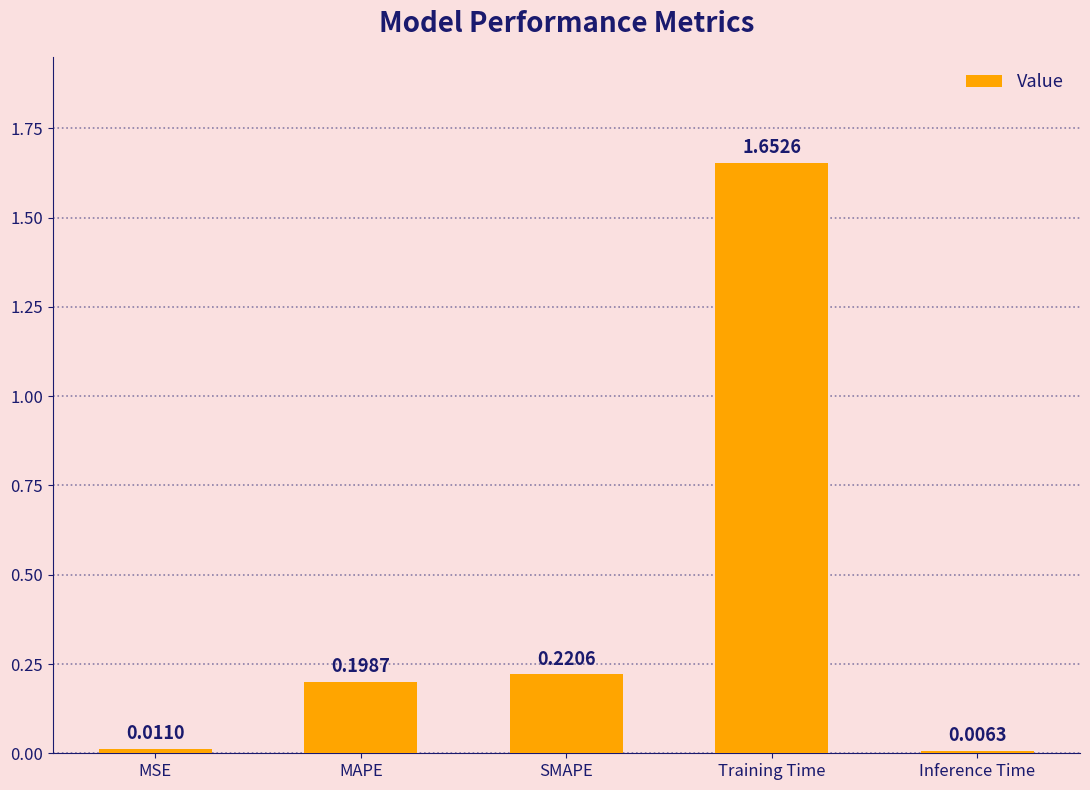

What is the difference between the maximum and second lowest values?

1.6